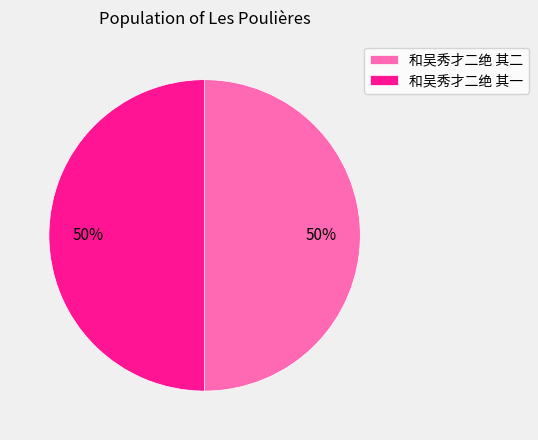

True or false: 和吴秀才二绝 其一 accounts for 50% of the total.

True